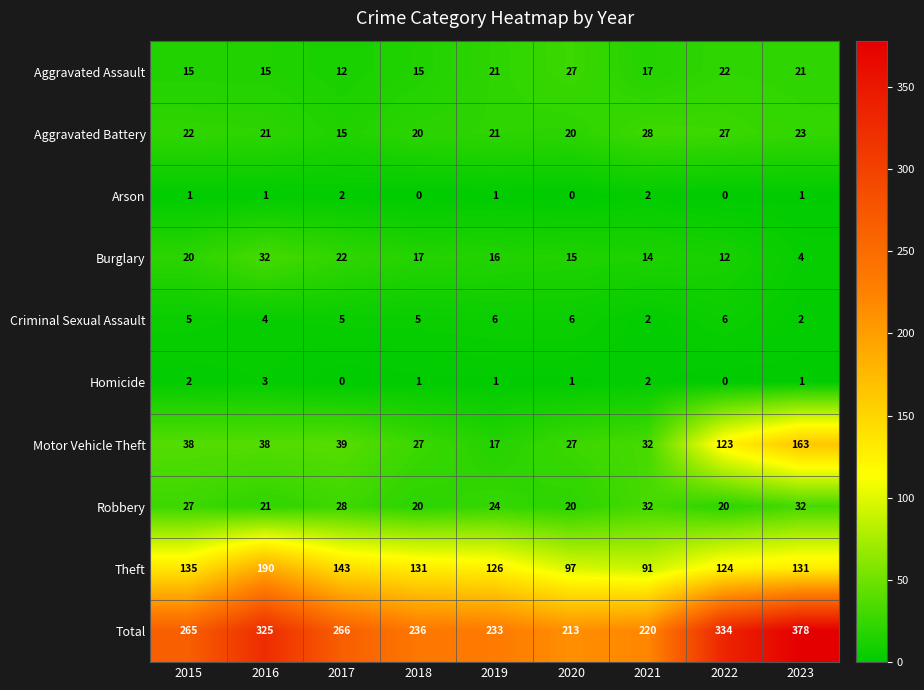

Is it true that Aggravated Battery equals 27 at 2022?

True